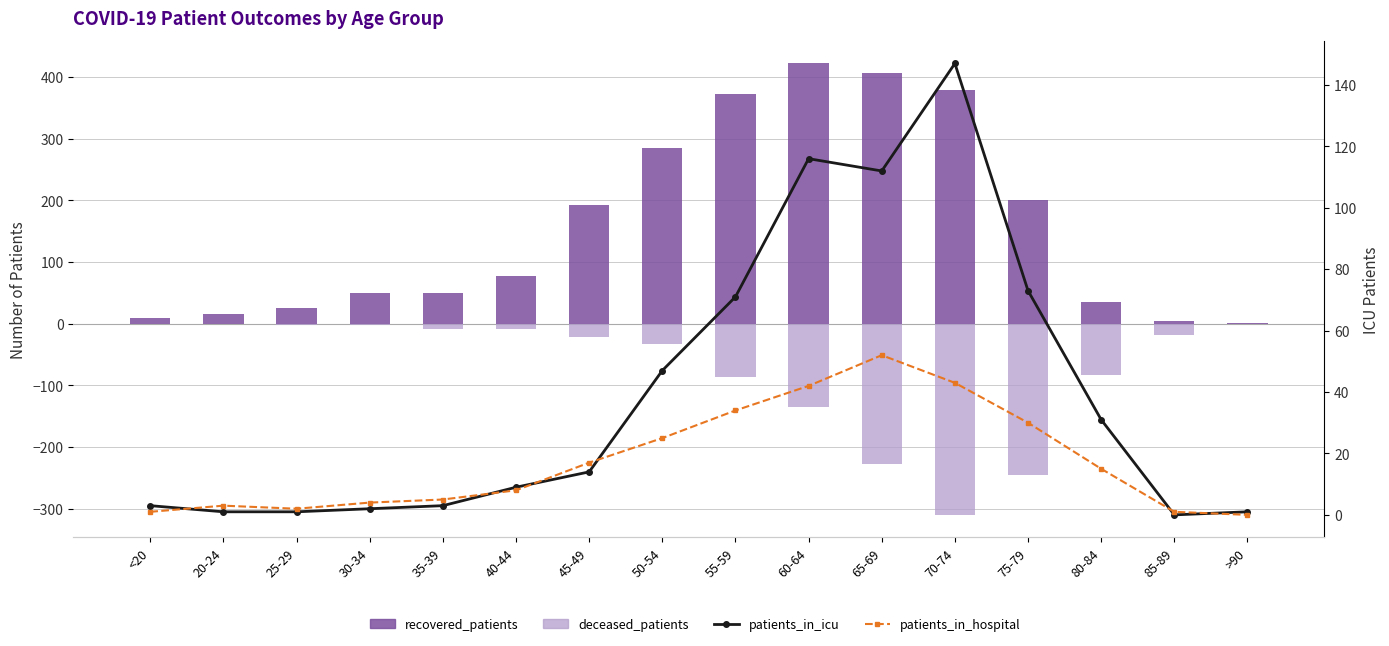

Reading left to right, extract all data points from this chart.

recovered_patients: <20=9	20-24=16	25-29=25	30-34=49	35-39=50	40-44=78	45-49=193	50-54=285	55-59=372	60-64=422	65-69=406	70-74=379	75-79=200	80-84=36	85-89=5	>90=1
deceased_patients: <20=-1	20-24=0	25-29=-2	30-34=-2	35-39=-8	40-44=-9	45-49=-22	50-54=-33	55-59=-86	60-64=-135	65-69=-227	70-74=-310	75-79=-245	80-84=-83	85-89=-18	>90=-1
patients_in_icu: <20=3	20-24=1	25-29=1	30-34=2	35-39=3	40-44=9	45-49=14	50-54=47	55-59=71	60-64=116	65-69=112	70-74=147	75-79=73	80-84=31	85-89=0	>90=1
patients_in_hospital: <20=1	20-24=3	25-29=2	30-34=4	35-39=5	40-44=8	45-49=17	50-54=25	55-59=34	60-64=42	65-69=52	70-74=43	75-79=30	80-84=15	85-89=1	>90=0